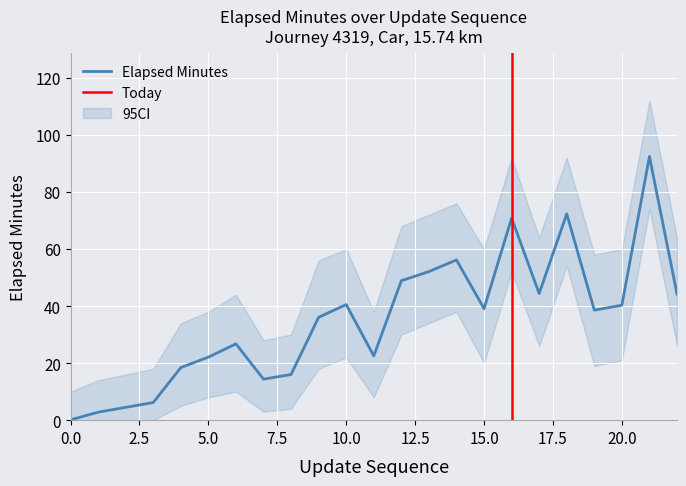

How many lines are shown in the chart?

3